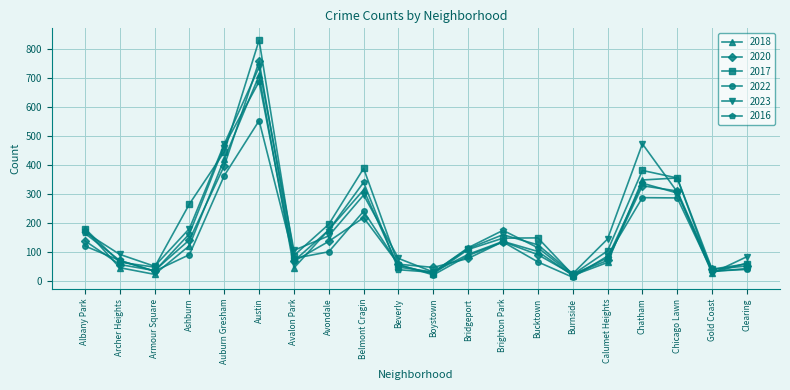

What is the total value across all series at Ashburn?

965